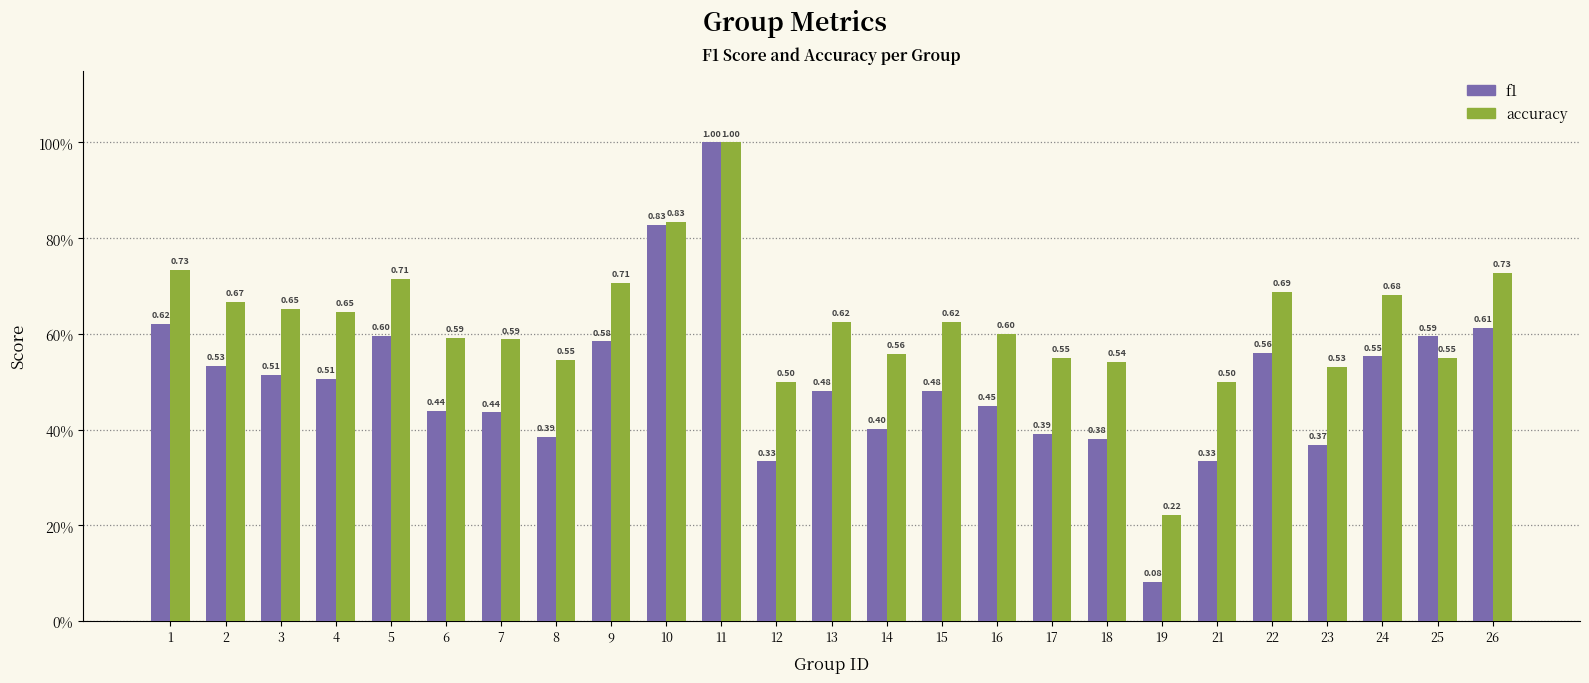

Does the chart contain stacked bars?

No